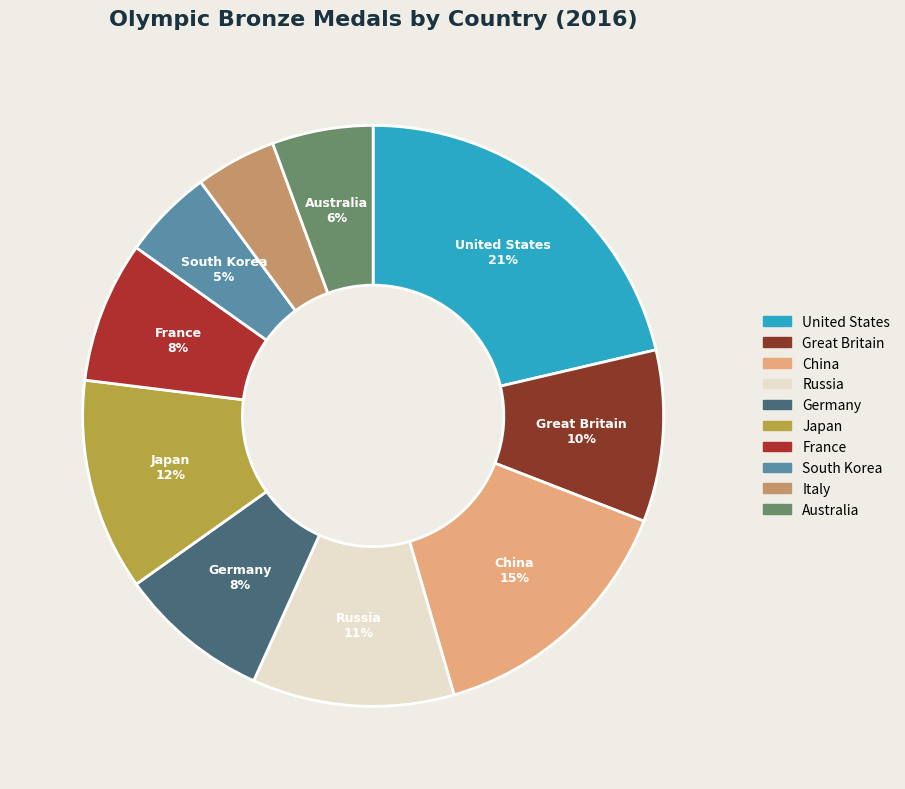

What is the smallest slice in the pie chart?

Italy